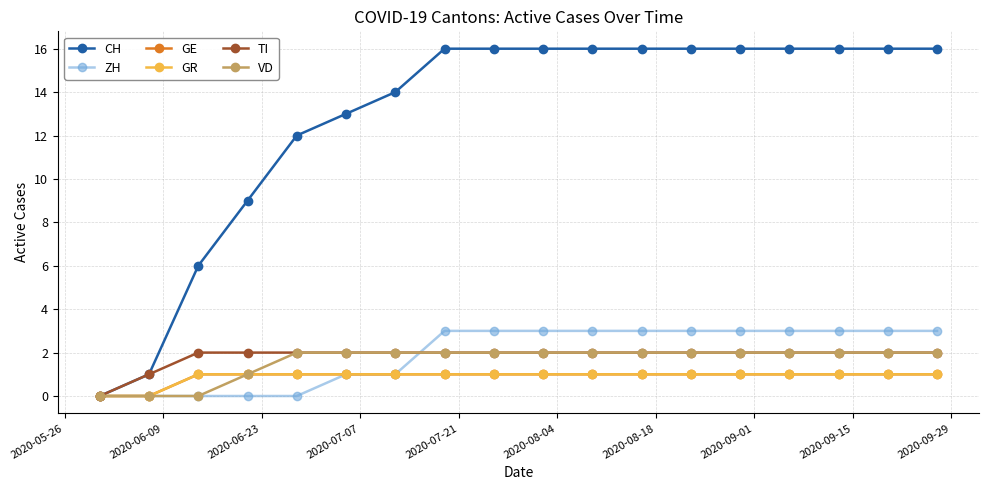

What is the average value of the GE series?

1